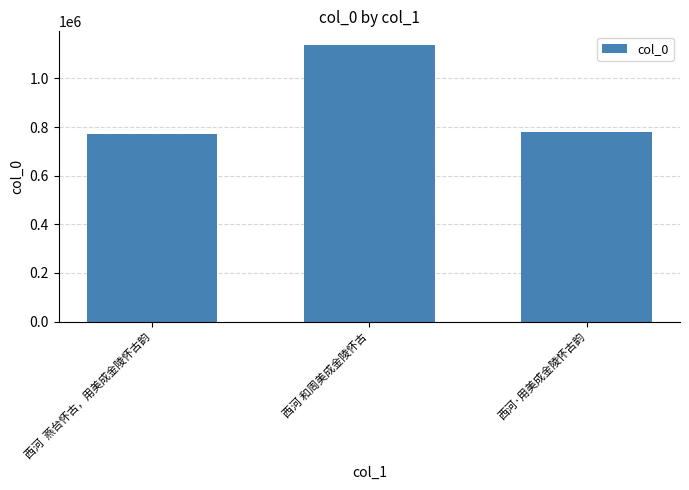

What is the value of the 2nd bar from the left?

1136837